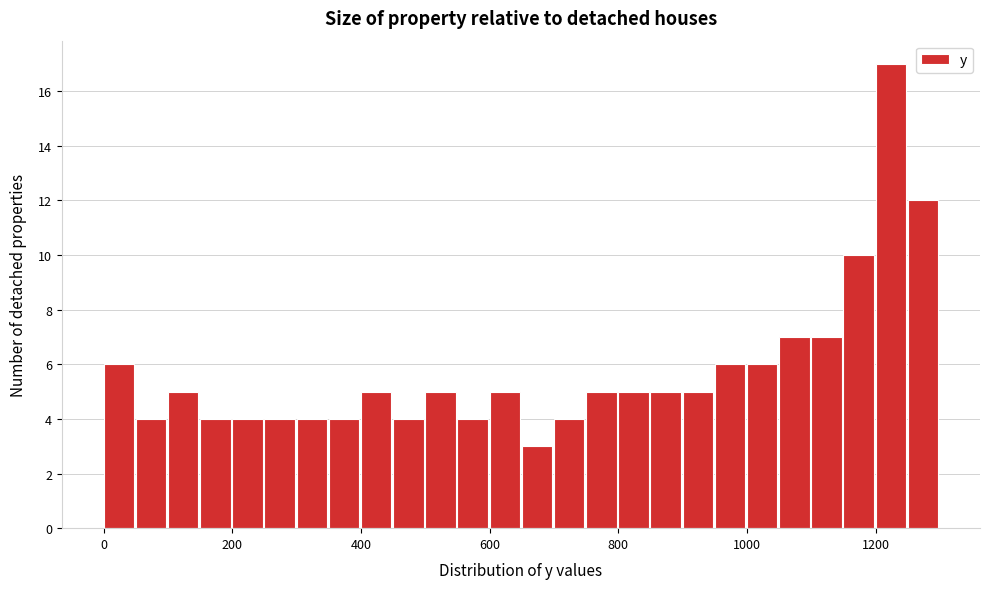

Read against the x-axis, roughly where is the centre of the tallest bar?

1220